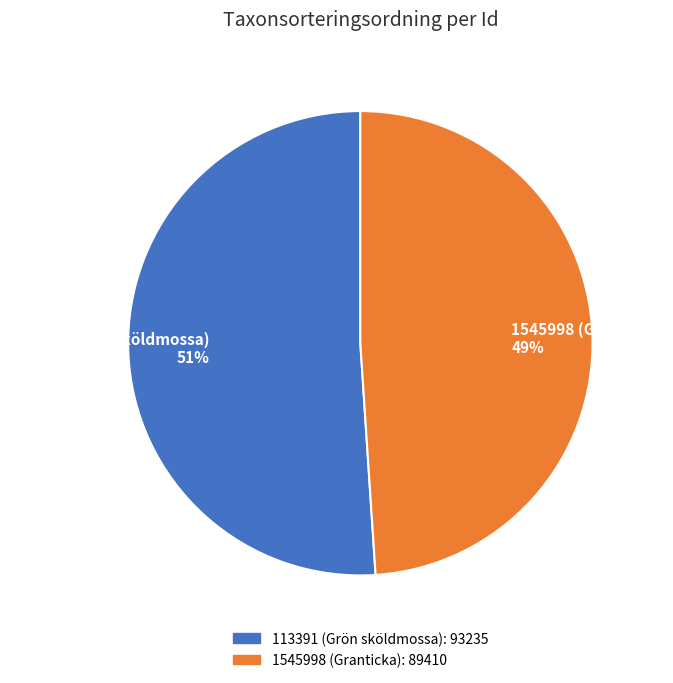

What percentage is the 1545998 (Granticka) slice, to the nearest percent?

49%